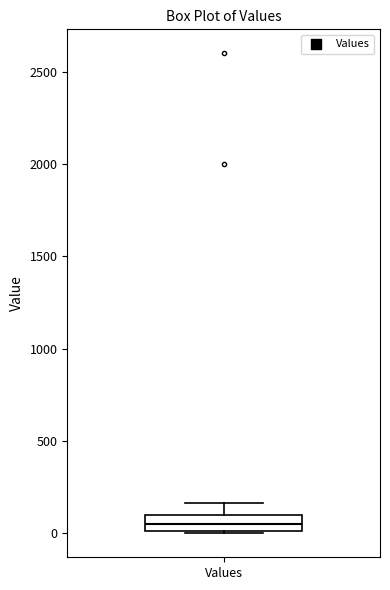

Where does the median line of the box for Values sit on the y-axis? The values are not printed on the chart, so give them approximately, as read against the axis.

50